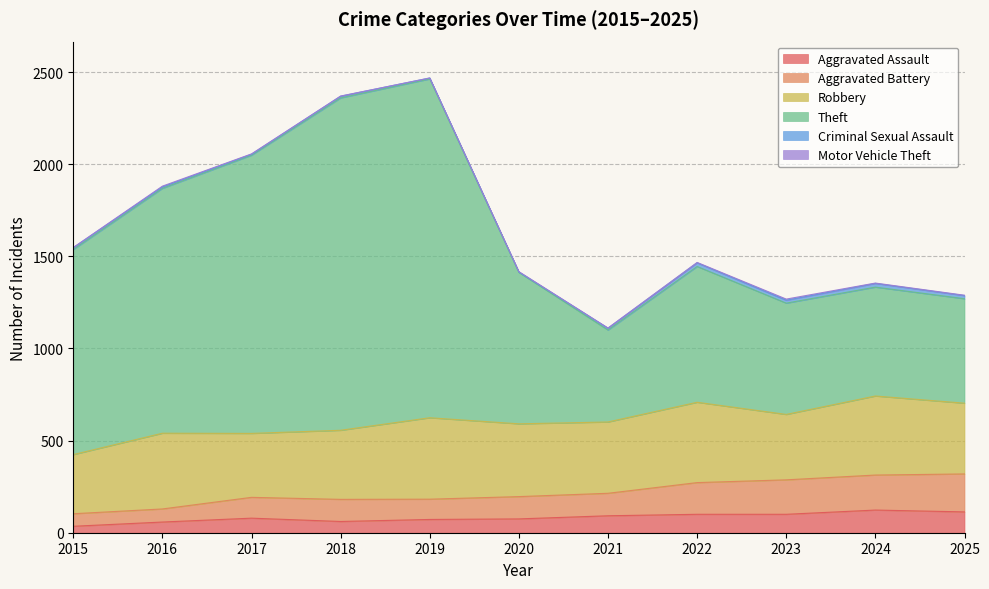

What is the sum of all Aggravated Assault values?

908